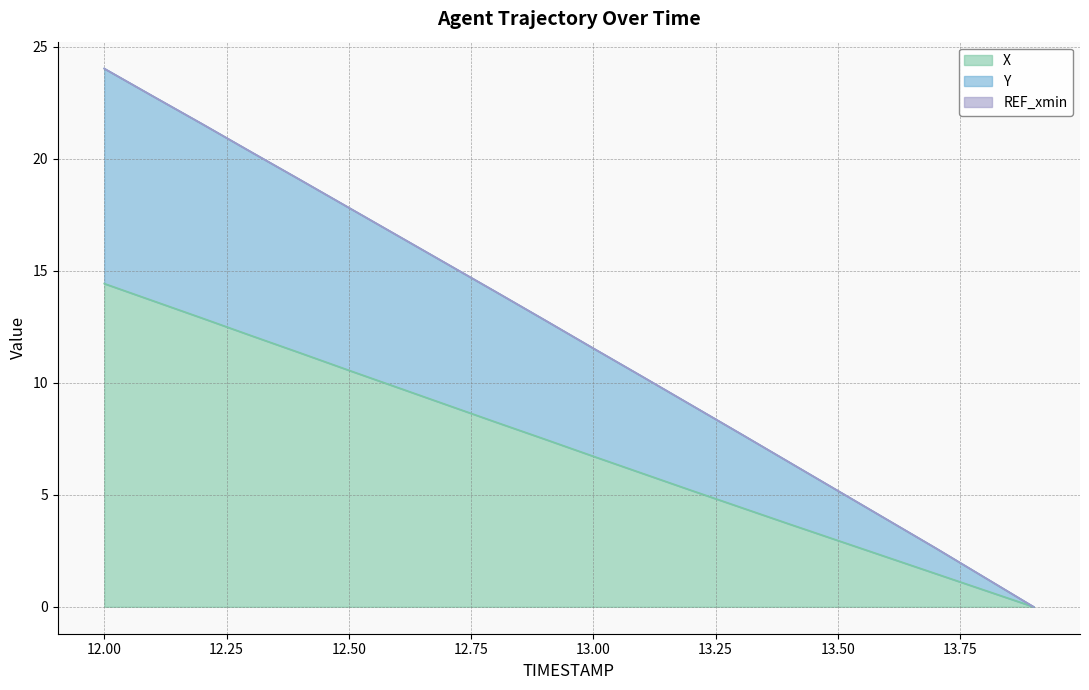

What is the highest value of the Y series?

24.0